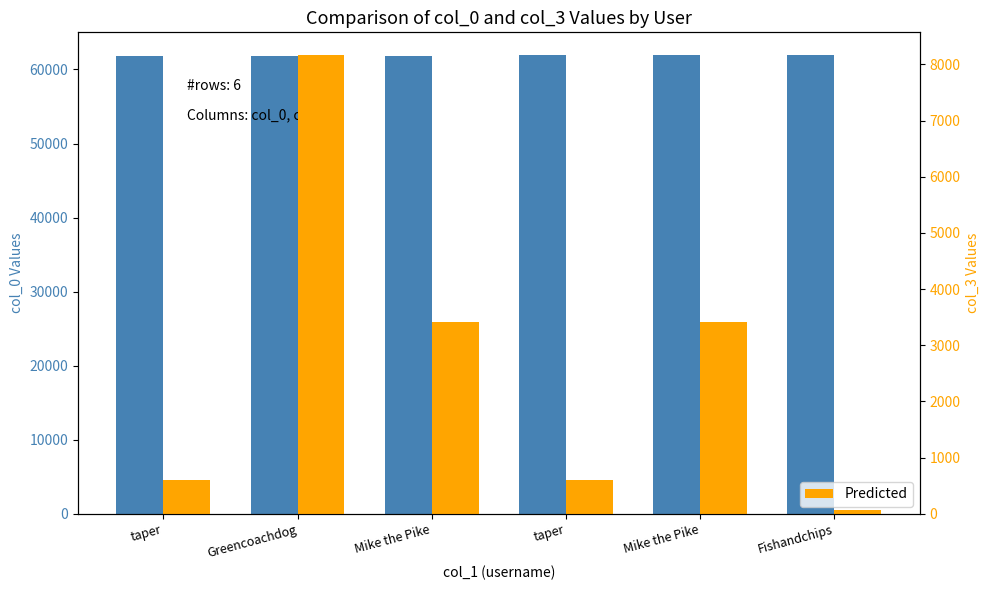

Reading left to right, what are all the values shown in this chart?

col_0: taper=61854	Greencoachdog=61865	Mike the Pike=61873	taper=61906	Mike the Pike=61917	Fishandchips=61920
Predicted: taper=611	Greencoachdog=8163	Mike the Pike=3421	taper=611	Mike the Pike=3421	Fishandchips=72